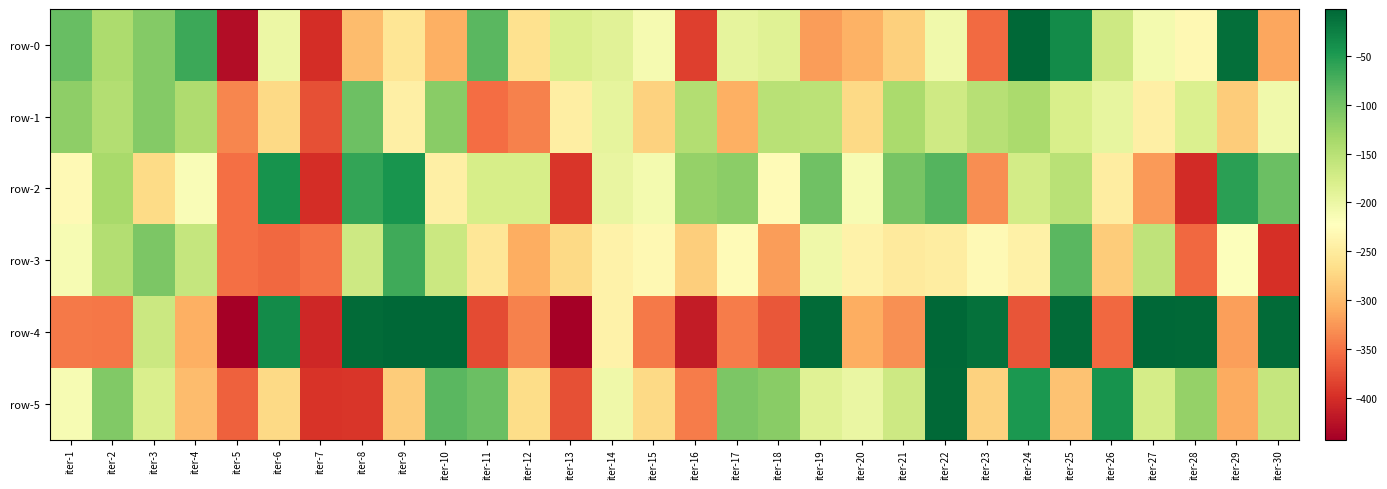

How many distinct data groups are displayed?

6